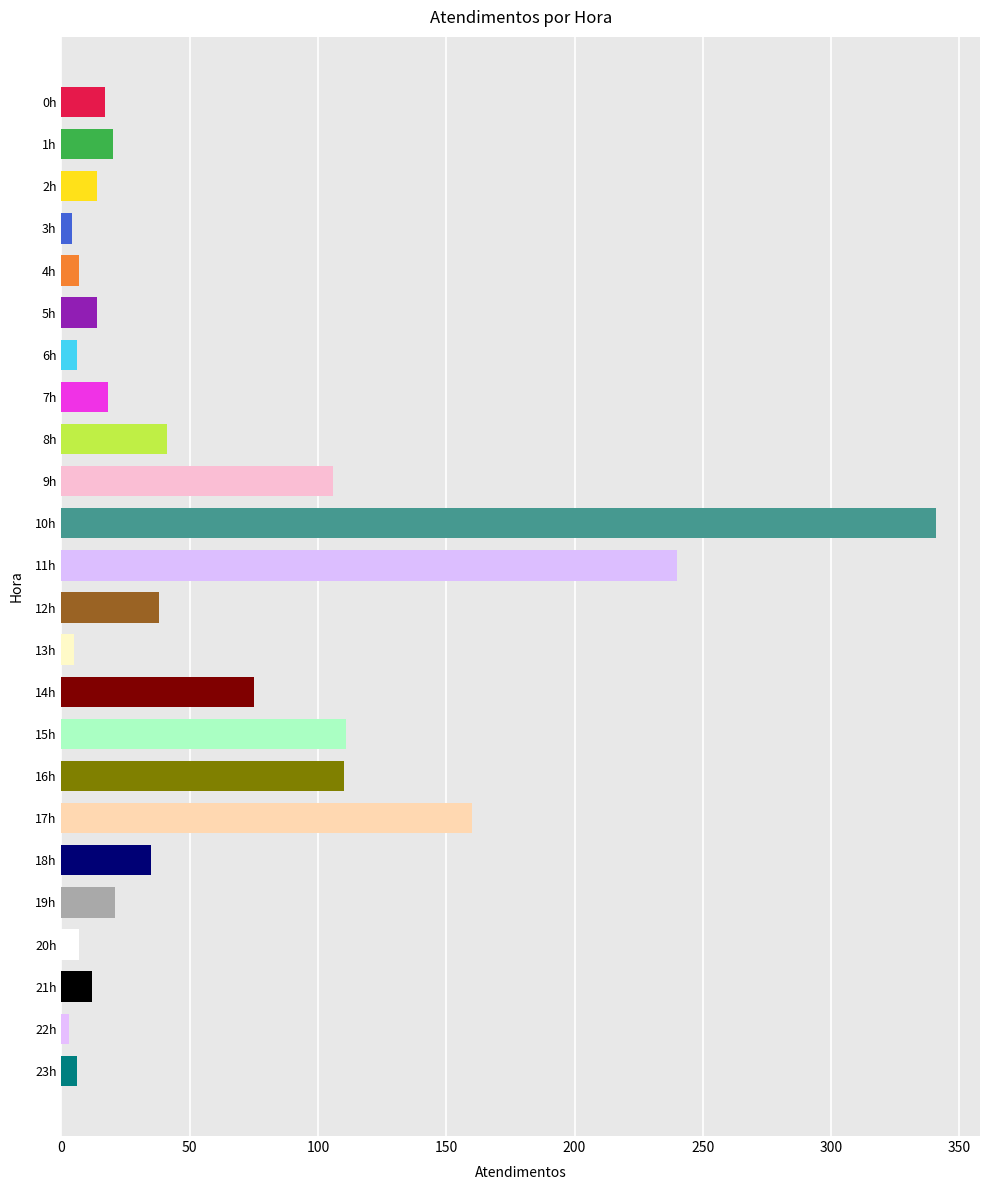

Which has a higher value, 19h or 8h?

8h